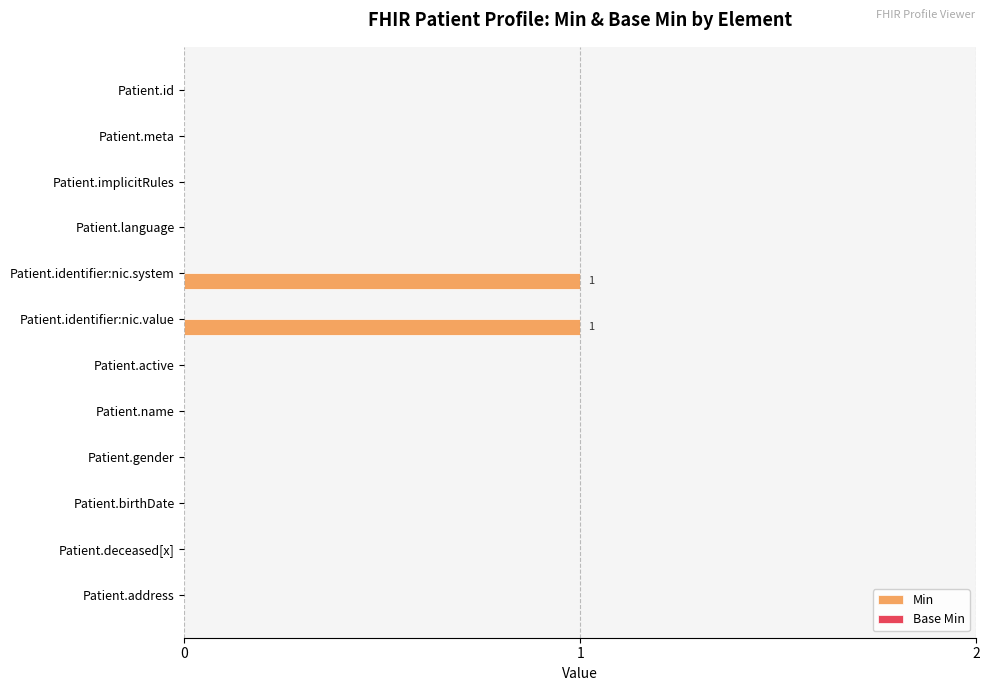

Is it true that the value at Patient.identifier:nic.system is 0?

False